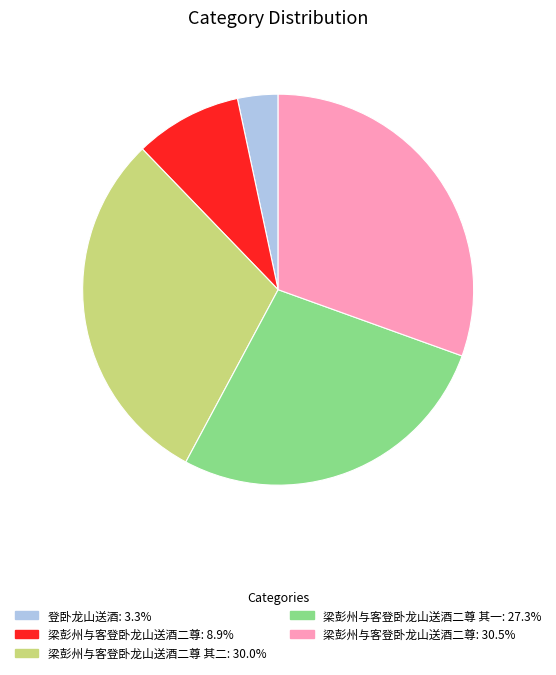

Does any single category account for the majority?

No